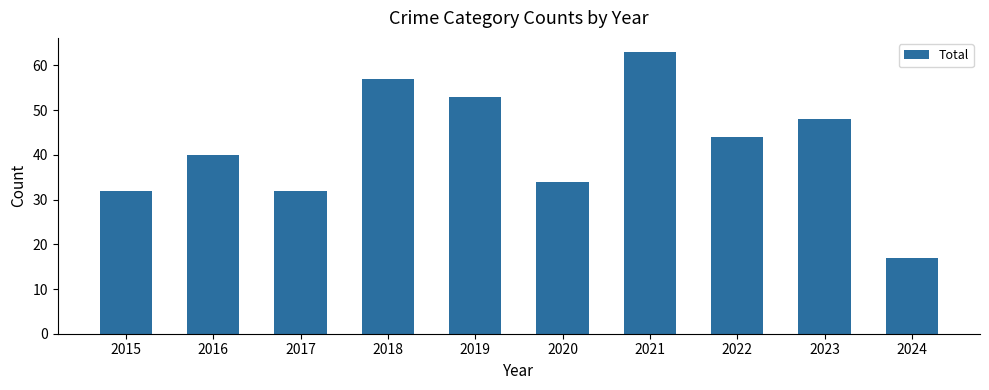

The value at 2022 is 44. True or false?

True